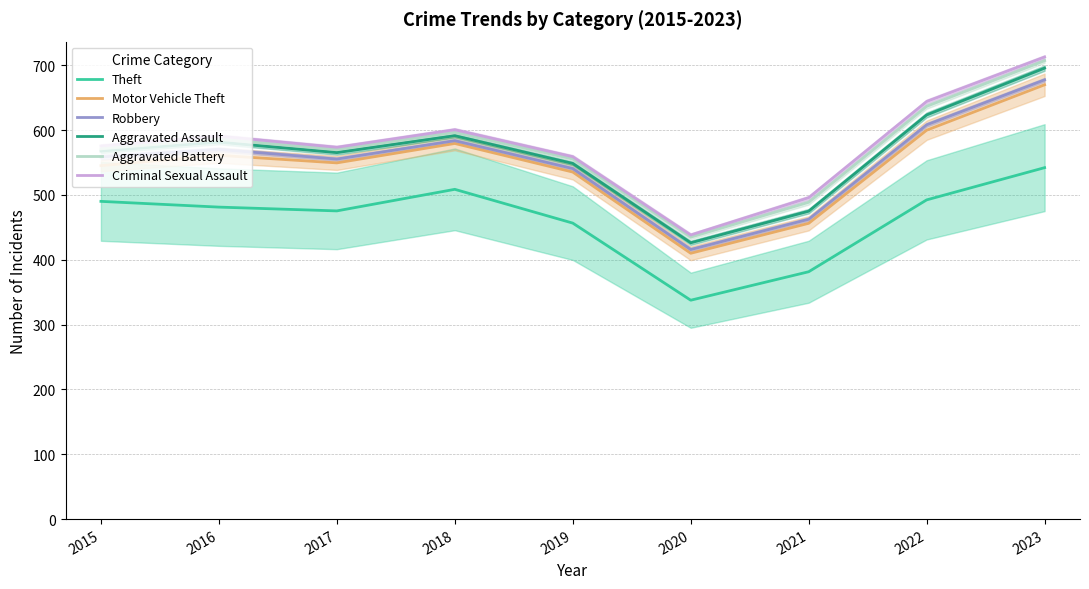

What is the difference between the maximum and minimum values in the Theft series?

204.5